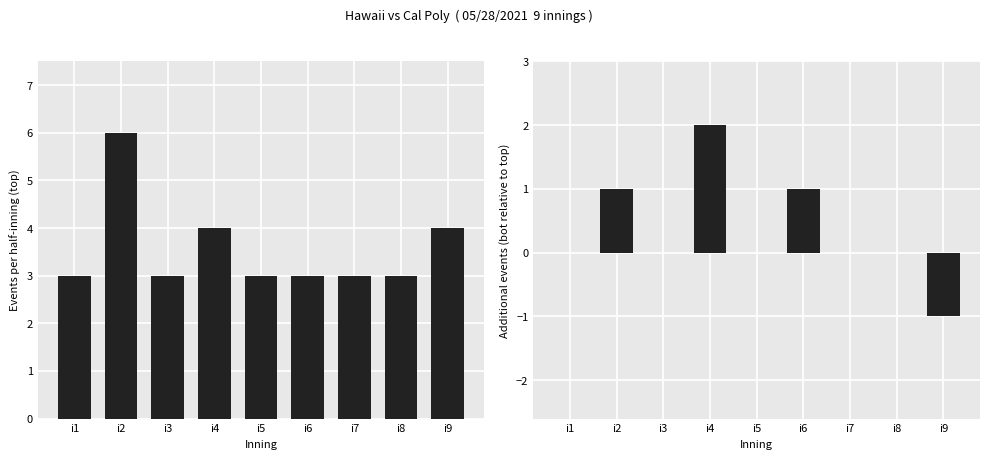

Reading left to right, transcribe all the data shown in this chart.

top: i1=3	i2=6	i3=3	i4=4	i5=3	i6=3	i7=3	i8=3	i9=4
bot - top: i1=0	i2=1	i3=0	i4=2	i5=0	i6=1	i7=0	i8=0	i9=-1